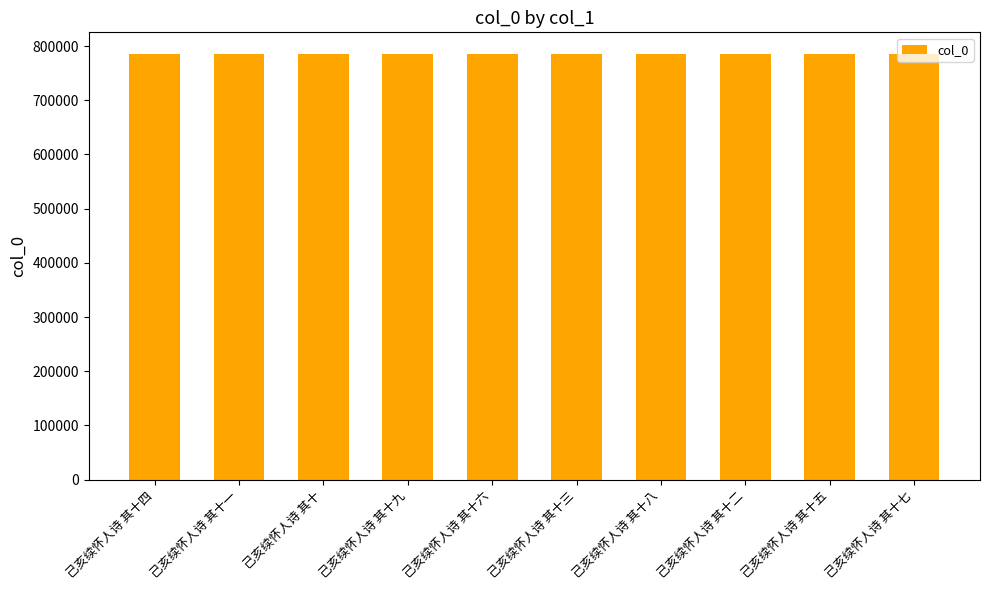

What is the label of the 1st bar from the left?

己亥续怀人诗 其十四